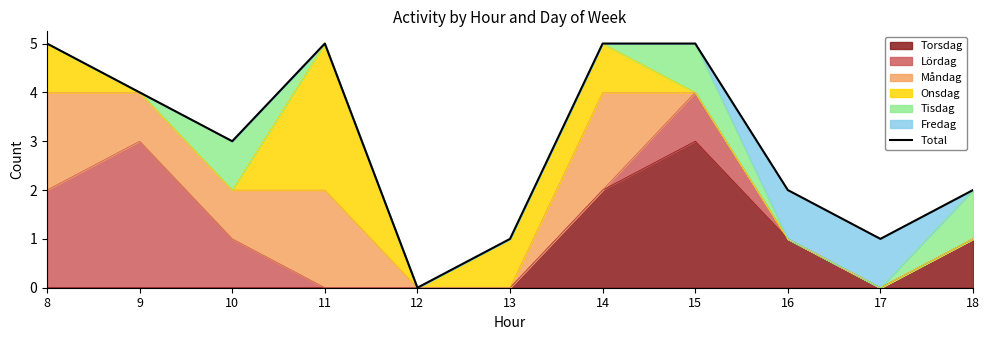

What is the change in value from 12 to 15?

+5